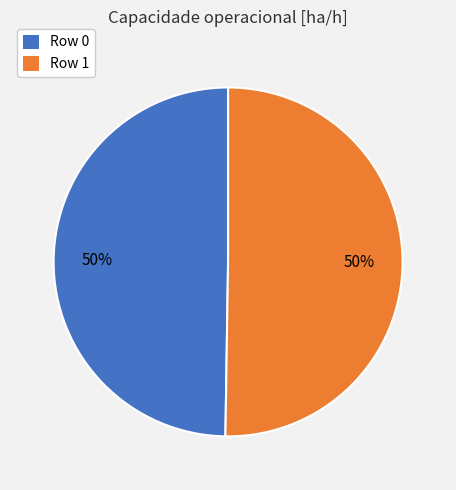

The Row 1 slice represents 44% of the pie. True or false?

False